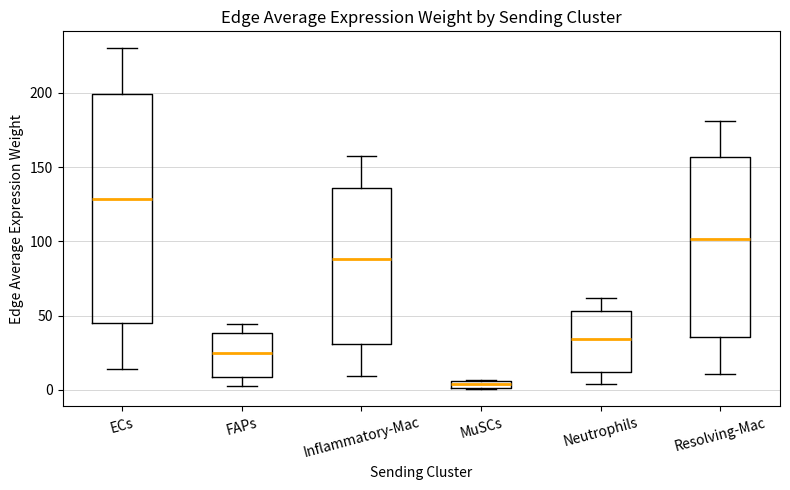

Where is the upper edge of the box for MuSCs on the y-axis? The values are not printed on the chart, so give them approximately, as read against the axis.

5